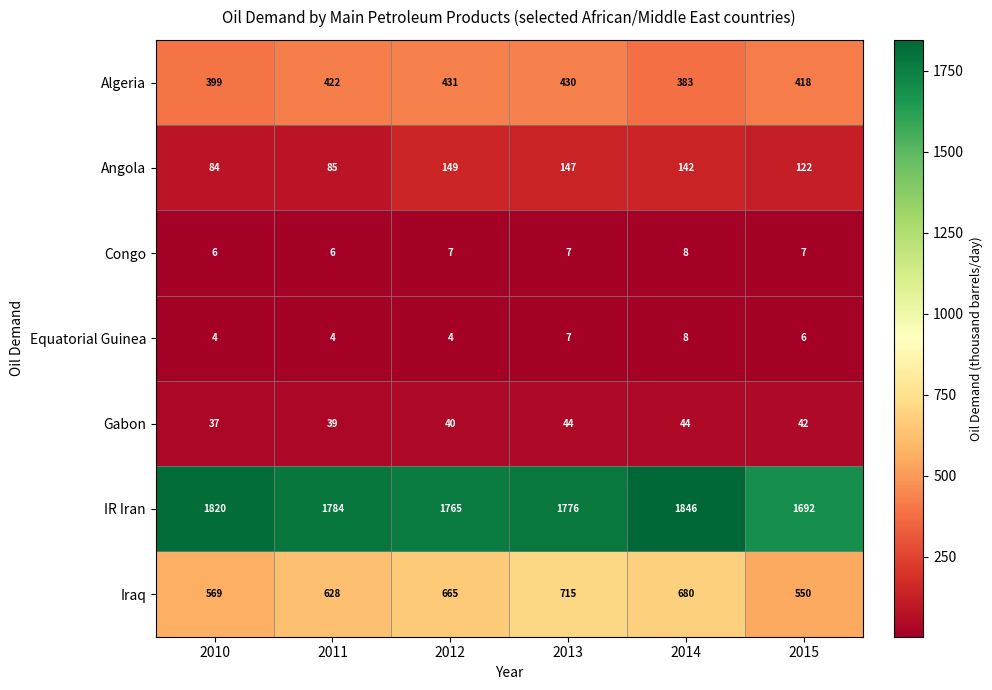

Which category has the highest value in the IR Iran series?

2014